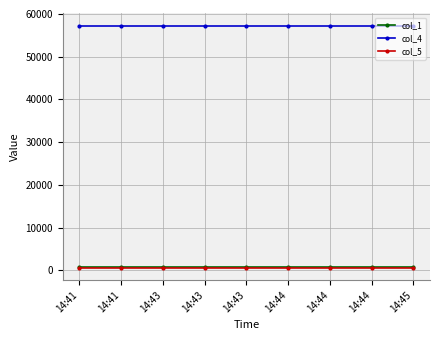

Is the value of col_4 at 14:43 greater than the value of col_5 at 14:43?

Yes